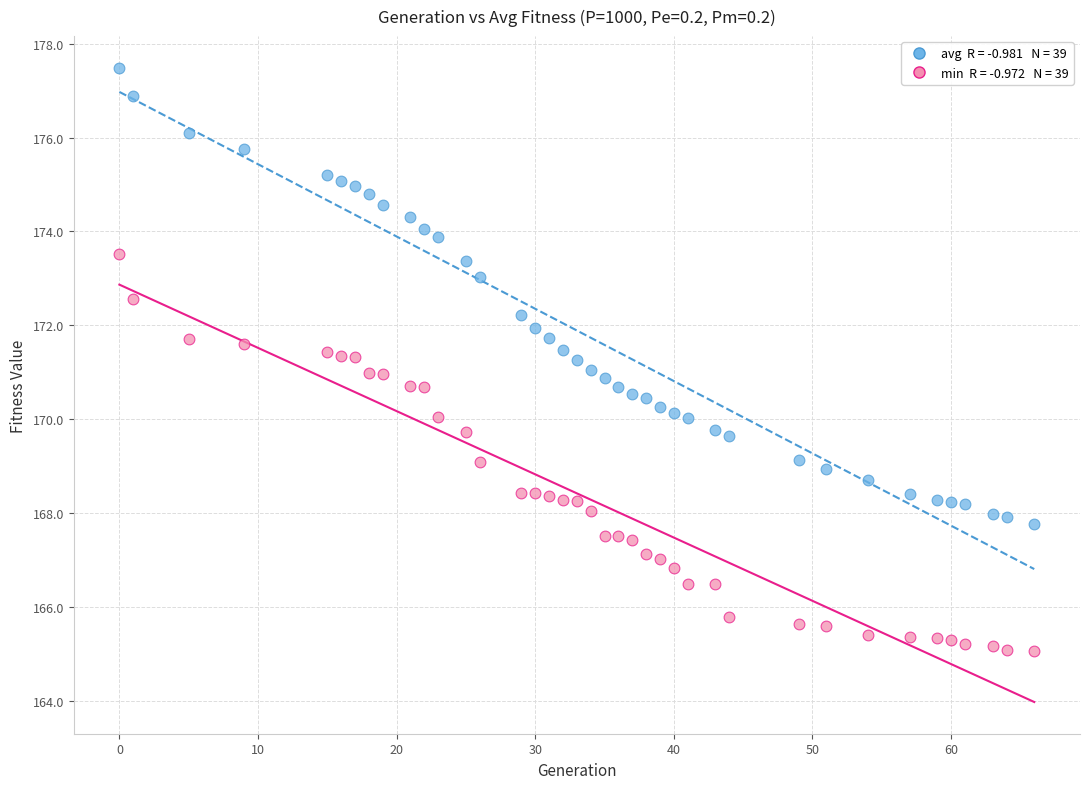

Across all data points, what is the range of X values (max minus min)?

66.0